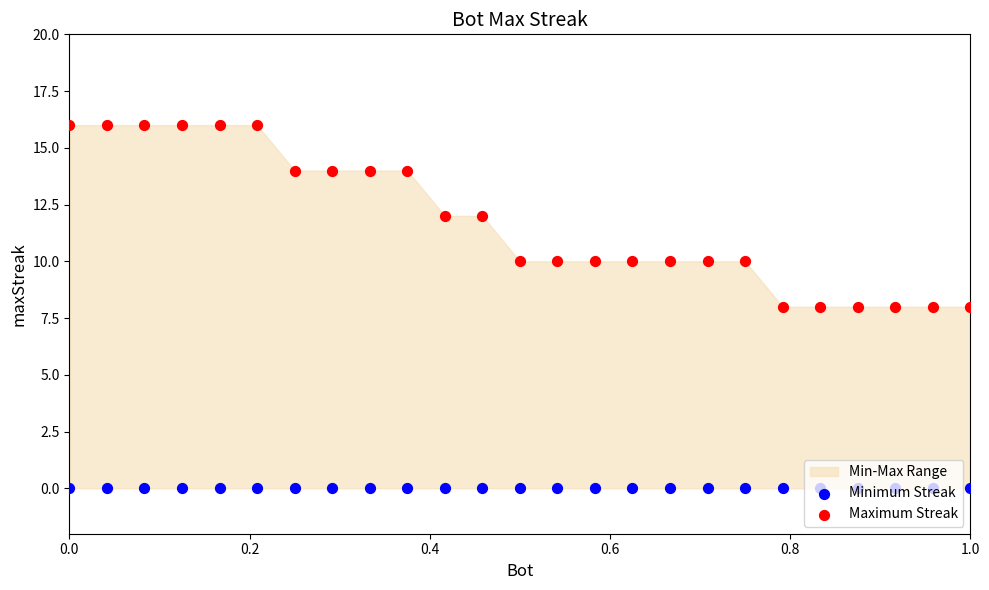

Which series has the widest spread of Y values?

Maximum Streak